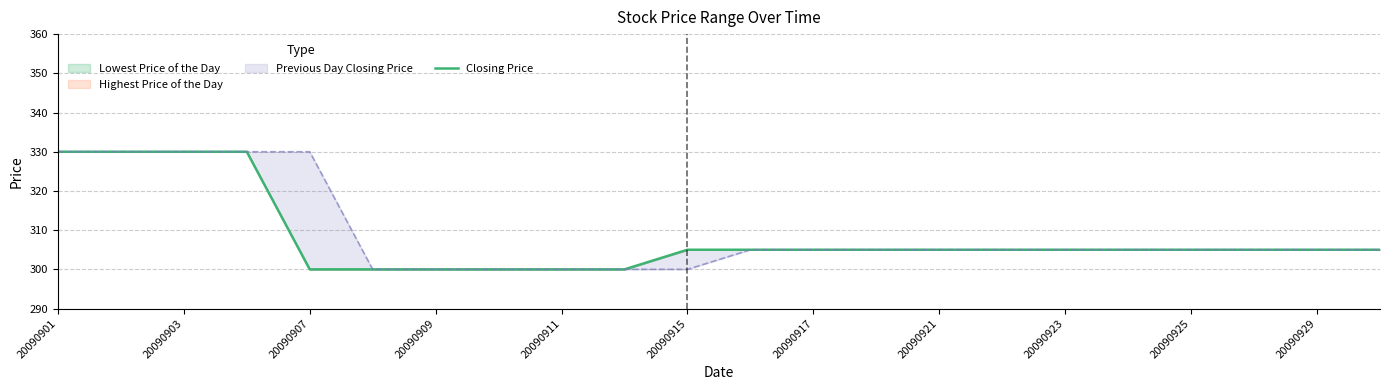

What is the maximum value shown in the chart?

330